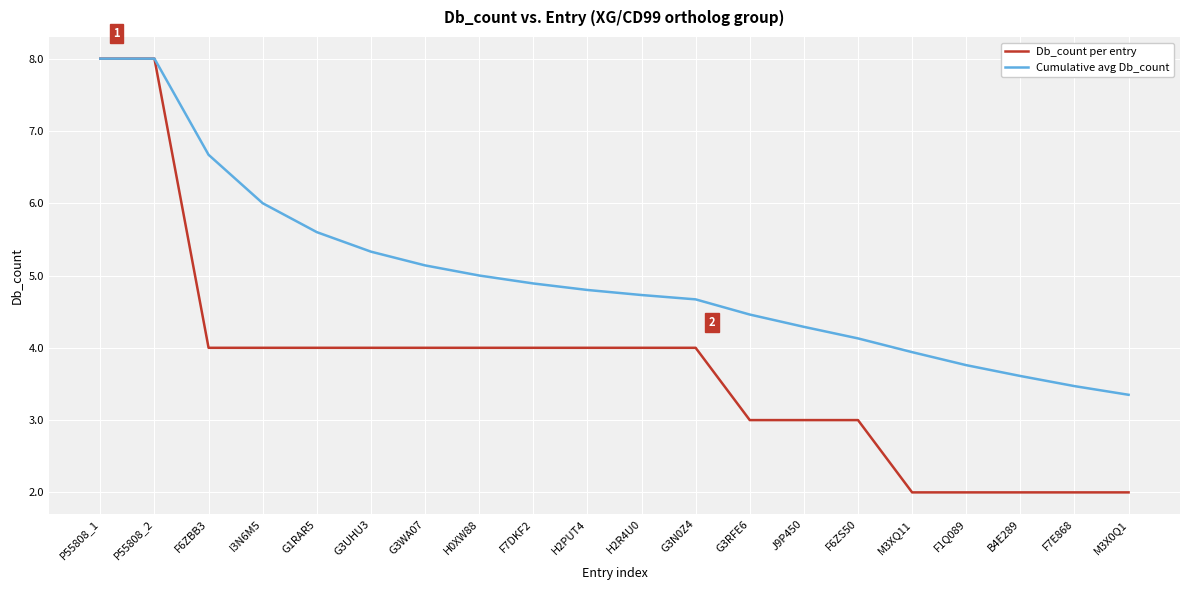

How many lines are shown in the chart?

2